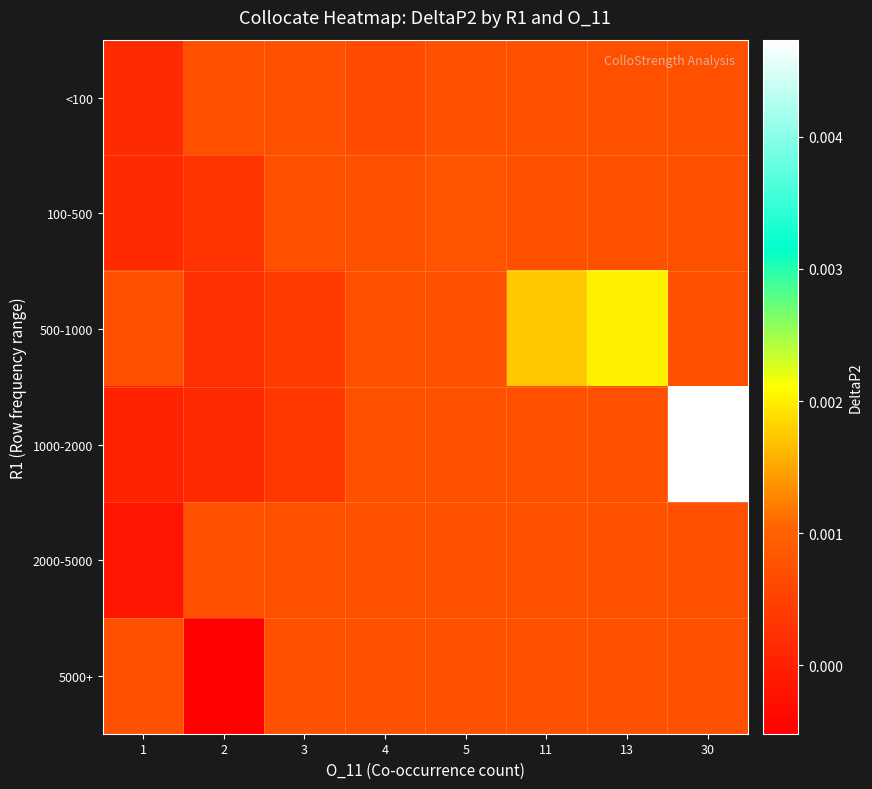

List the series in order of their peak value, highest first.

1000-2000, 500-1000, 100-500, <100, 2000-5000, 5000+